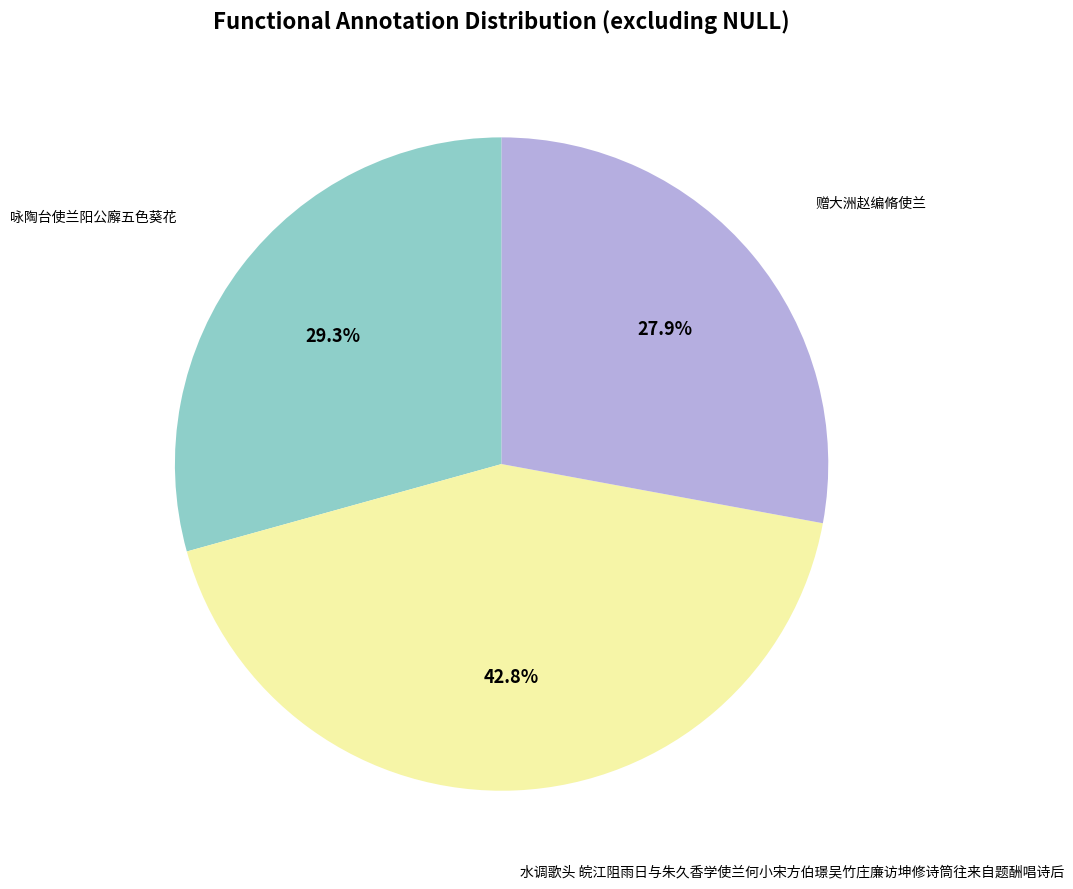

Is there a majority slice in this chart?

No